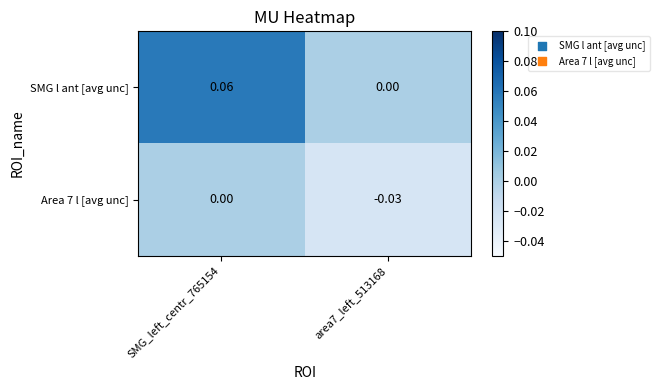

How many series are shown in this chart?

2